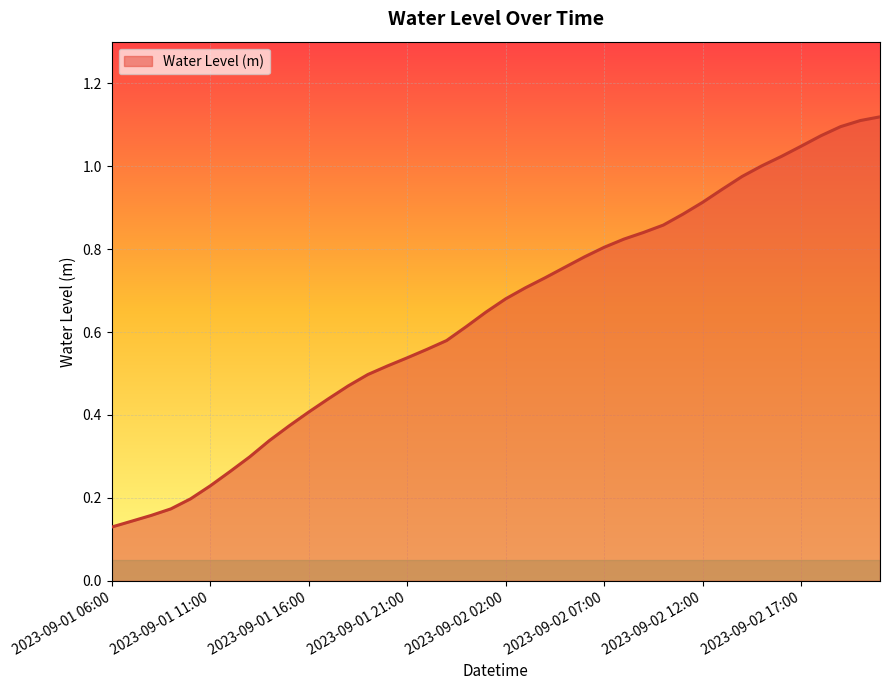

Is this an area chart (filled region under the line)?

Yes